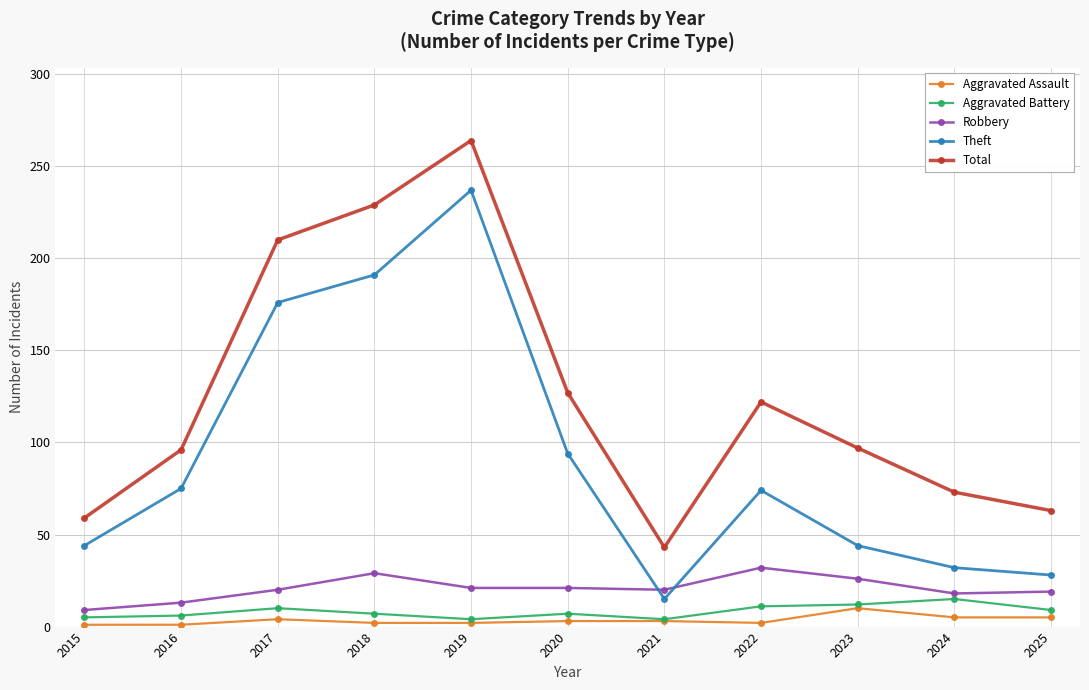

What is the difference between the second highest and minimum values in the Aggravated Assault series?

4